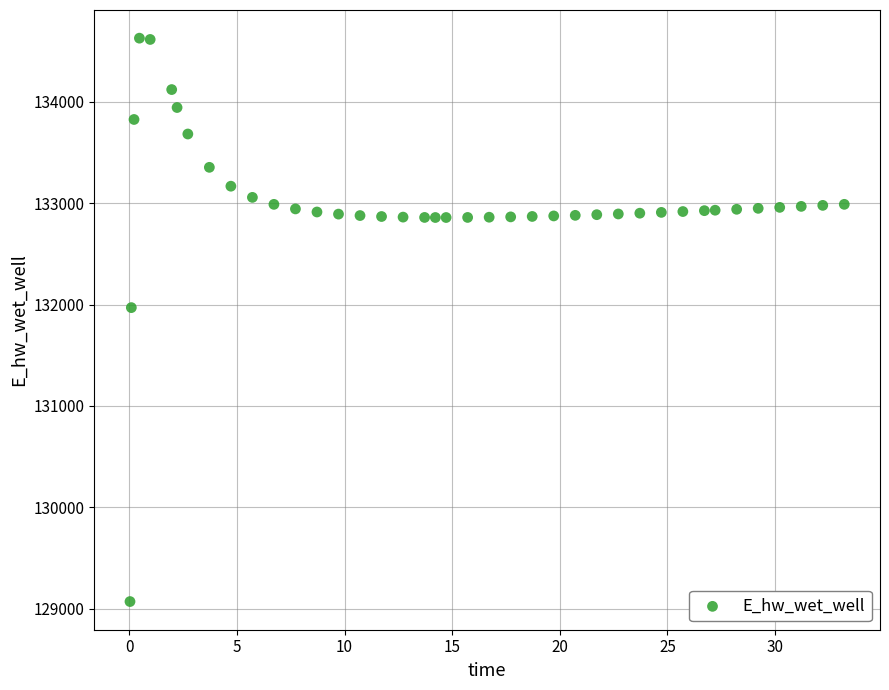

What Y value in the scatter plot is closest to 131849?

131970.1